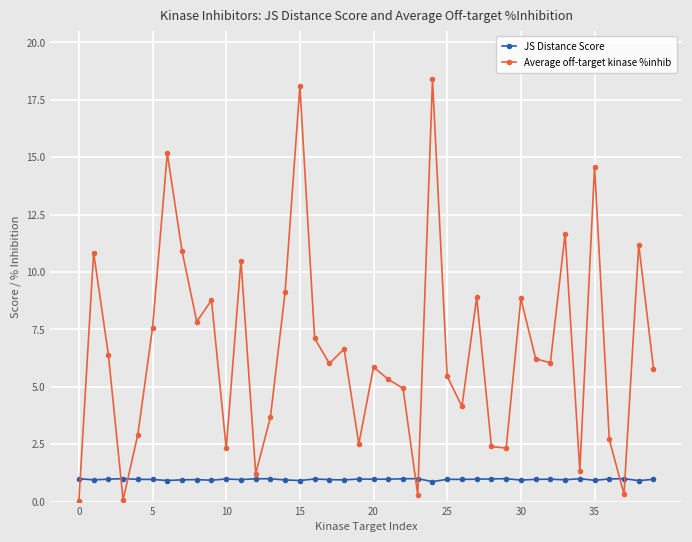

List the series in order of their peak value, lowest first.

JS Distance Score, Average off-target kinase %inhib